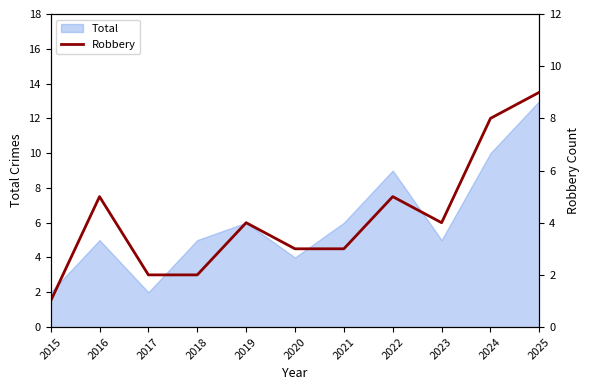

What is the highest value of the Total series?

13